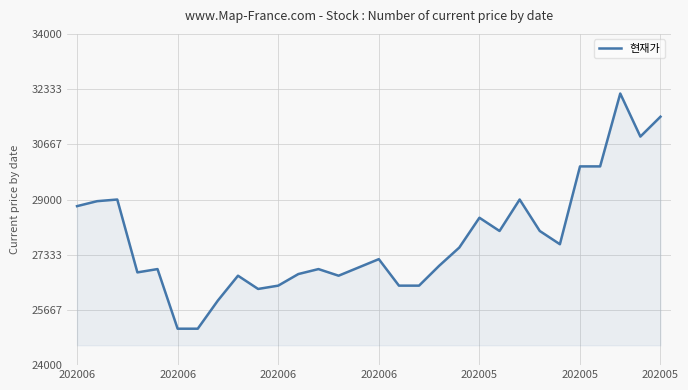

What is the maximum value shown in the chart?

32200